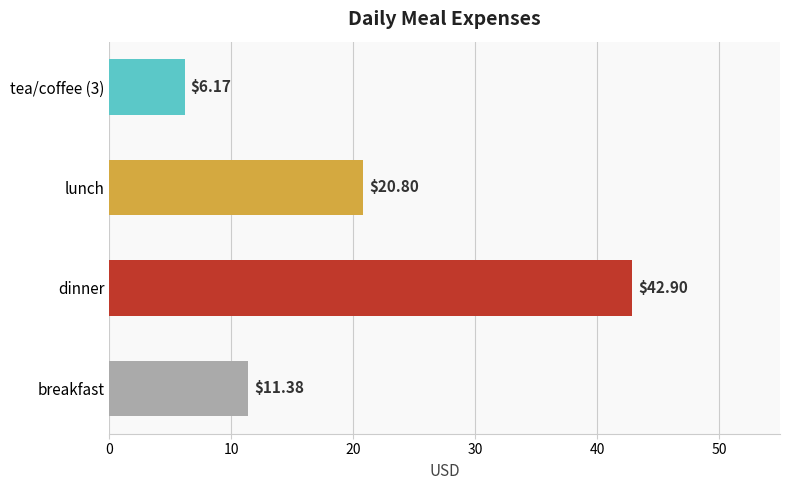

List the labels in order of value, smallest first.

tea/coffee (3), breakfast, lunch, dinner